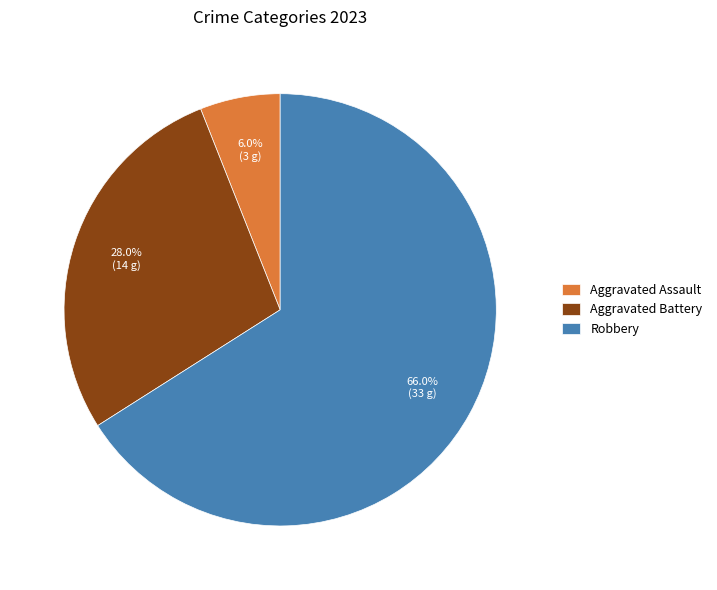

What is the majority slice?

Robbery